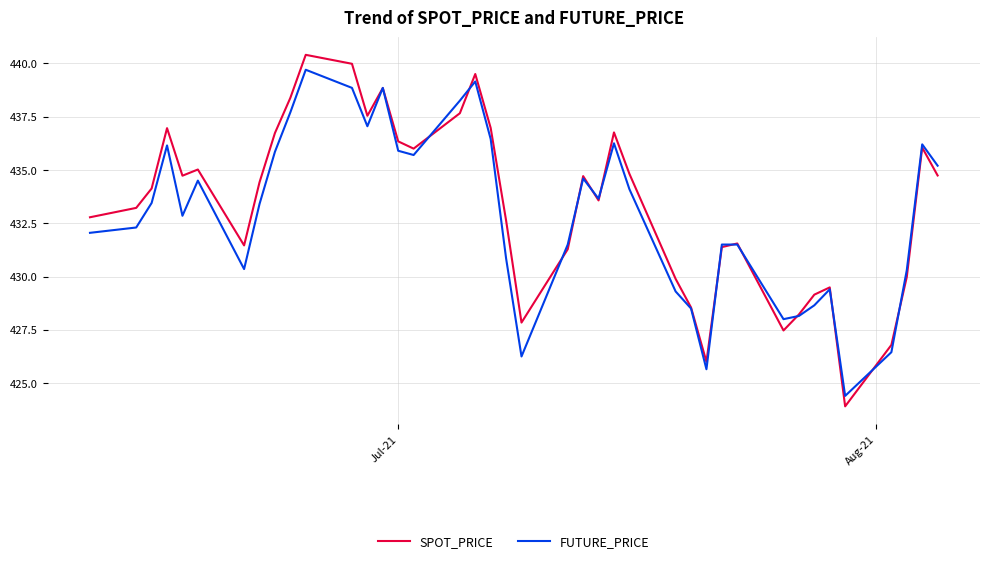

What is the maximum value shown in the chart?

440.4